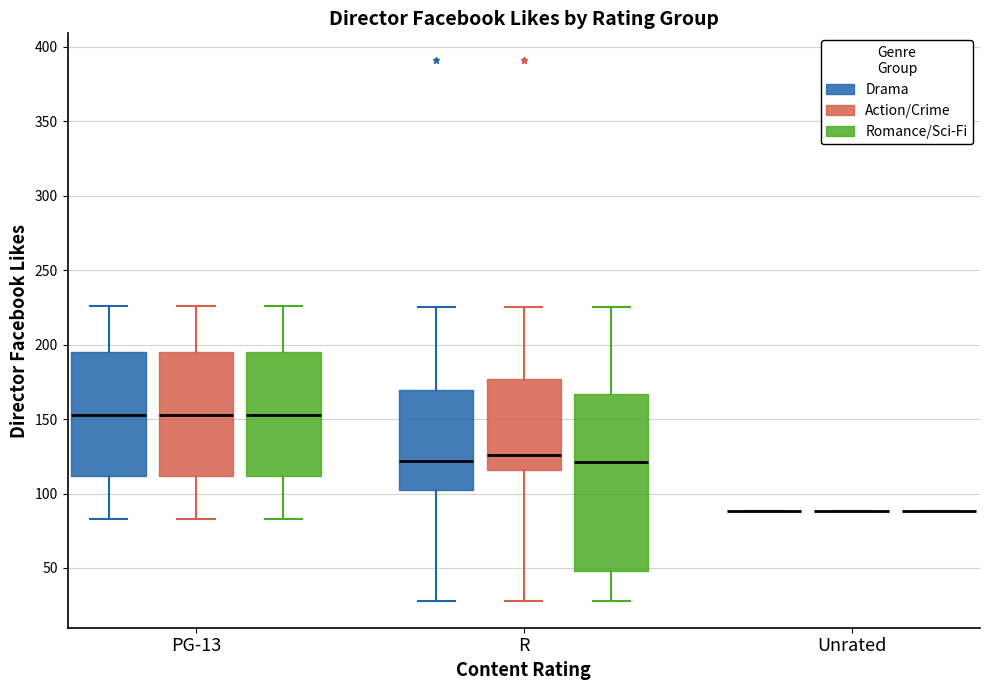

Which box is the tallest, from its lower edge to its upper edge?

R (Romance/Sci-Fi)